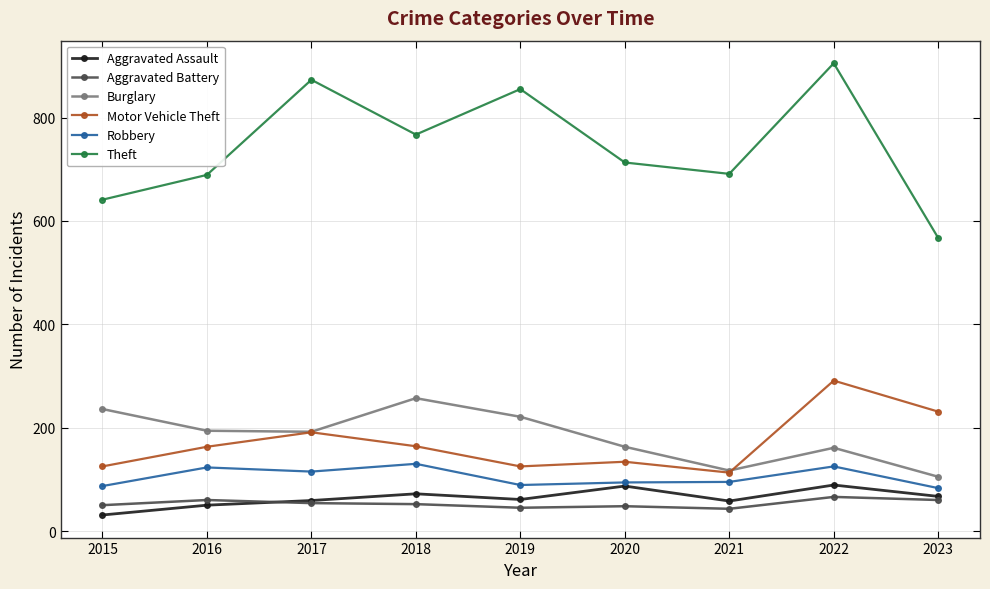

True or false: Aggravated Battery has a value of 43 at 2021.

True